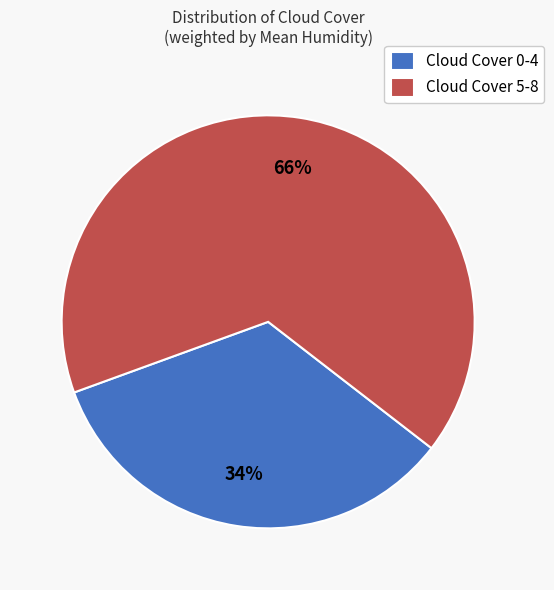

Rank the categories by value from lowest to highest.

Cloud Cover 0-4, Cloud Cover 5-8